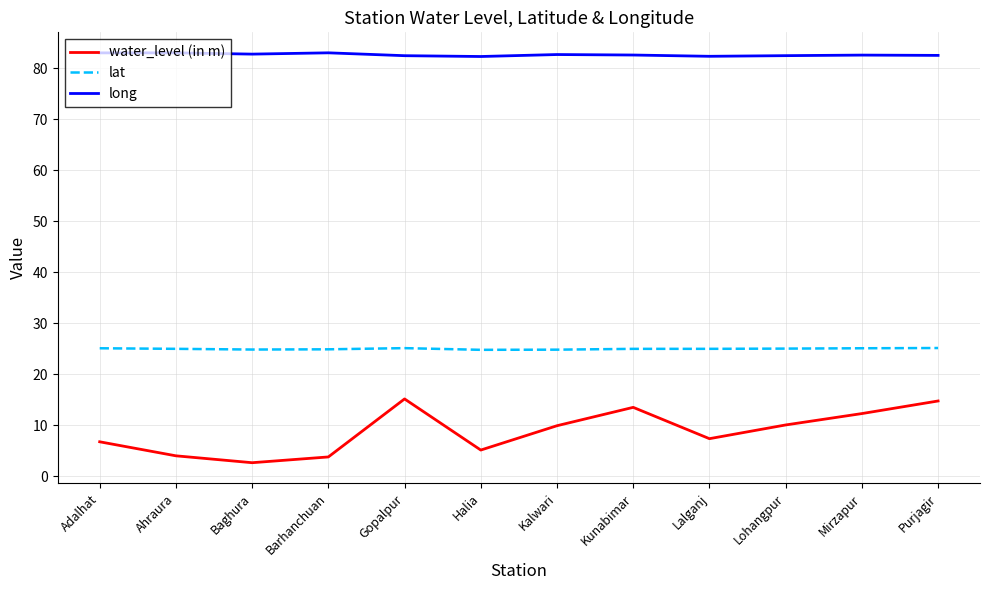

Rank the series at Purjagir from lowest to highest value.

water_level (in m), lat, long